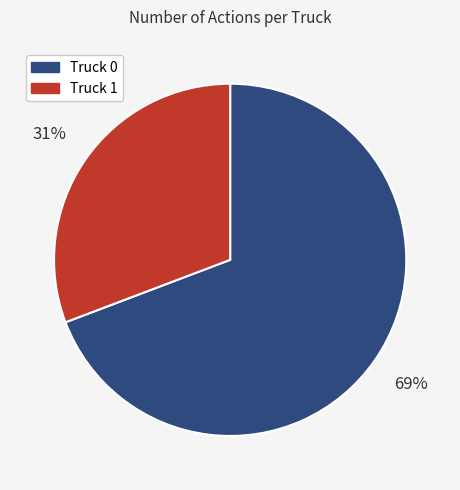

Does Truck 1 represent more than half of the total?

No